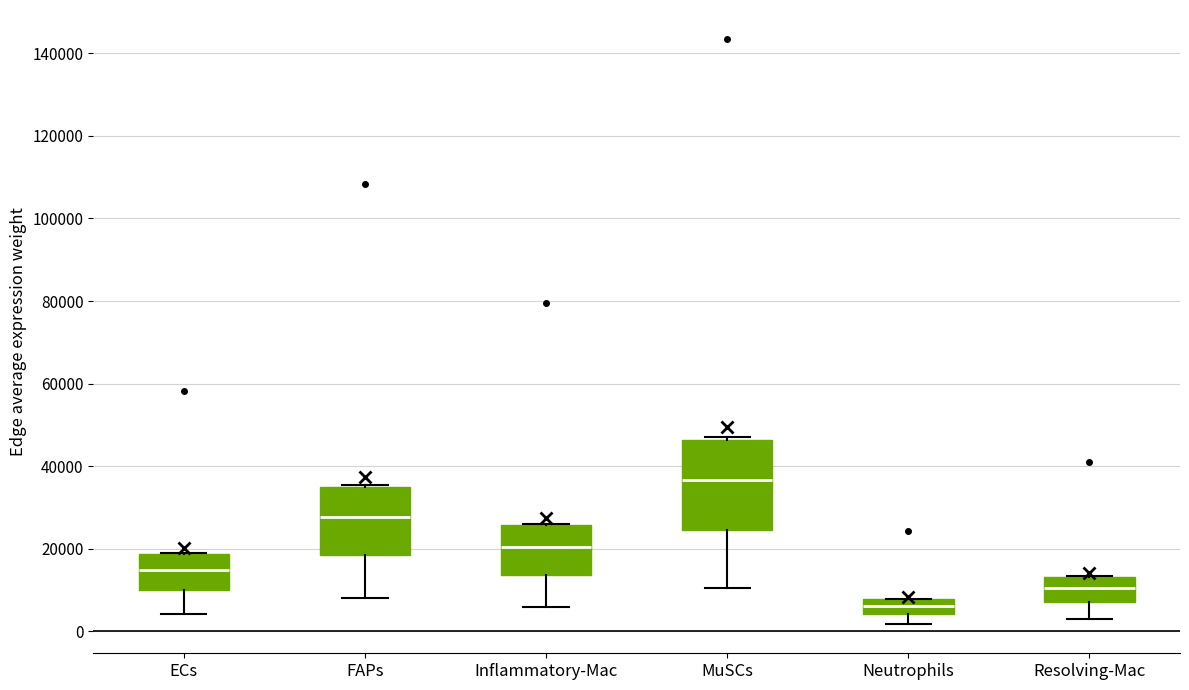

Which box's median line is the highest?

MuSCs